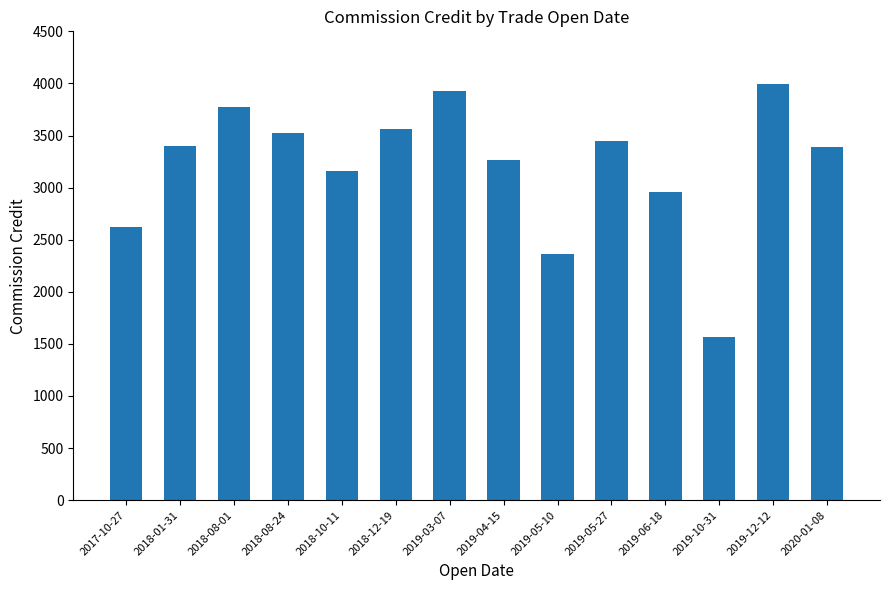

At which category does the chart reach its minimum across all series?

2019-10-31